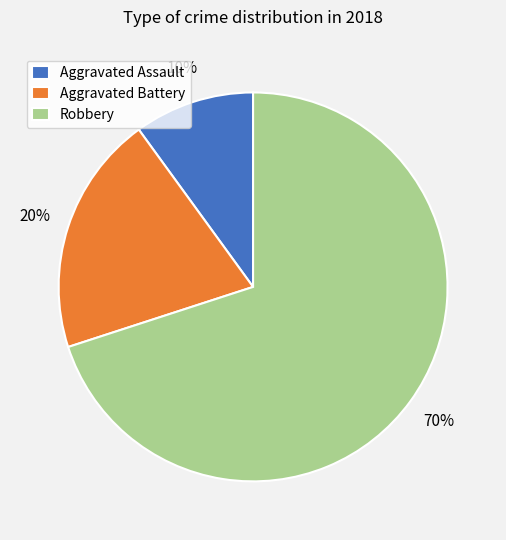

How many segments does this pie chart have?

3